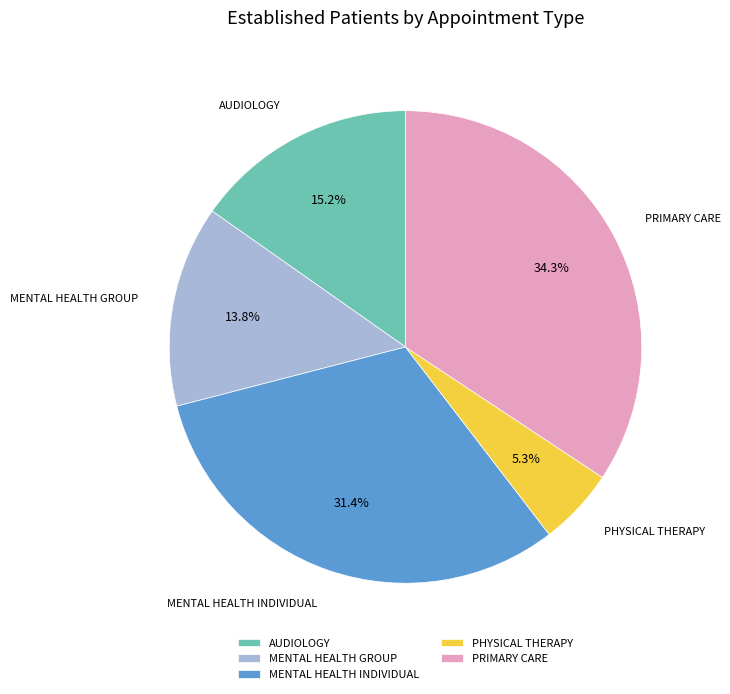

To the nearest percent, what percentage of the pie is PHYSICAL THERAPY?

5%